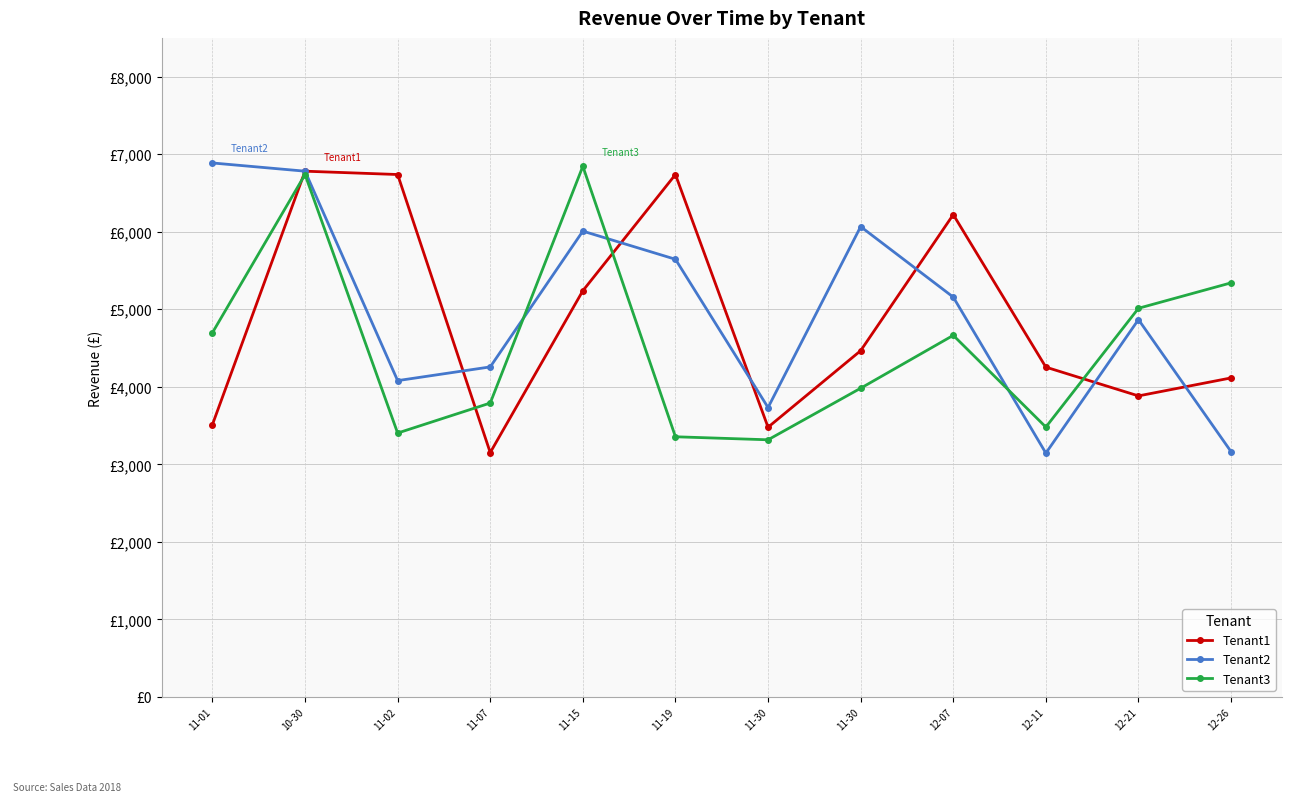

Does the chart have visible grid lines?

Yes